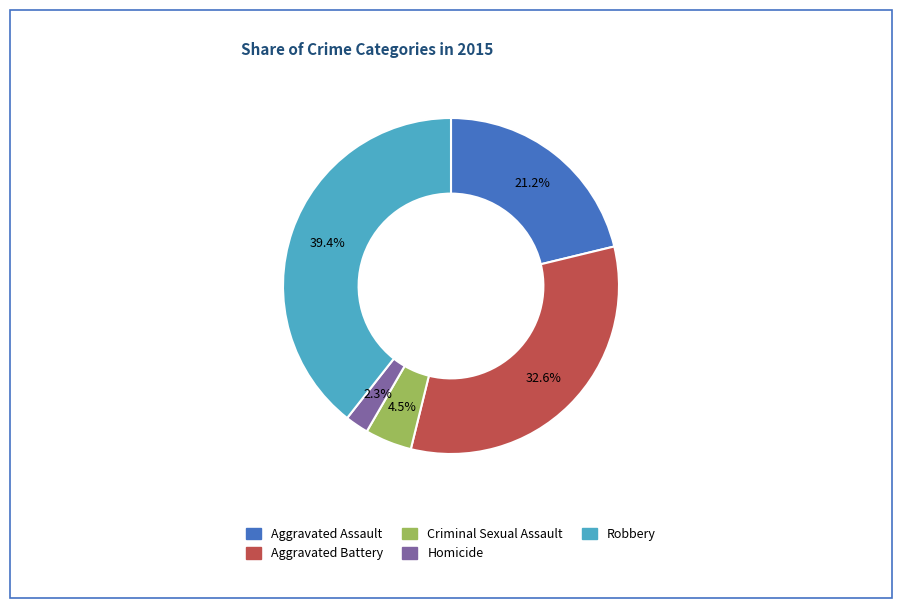

How many segments does this pie chart have?

5